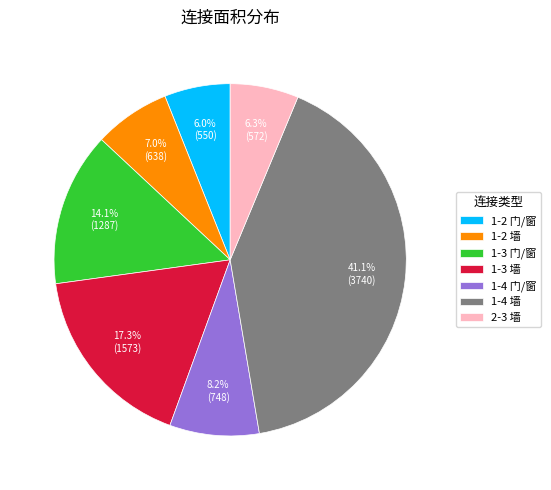

Is it true that 2-3 墙 is 6% of the pie?

True